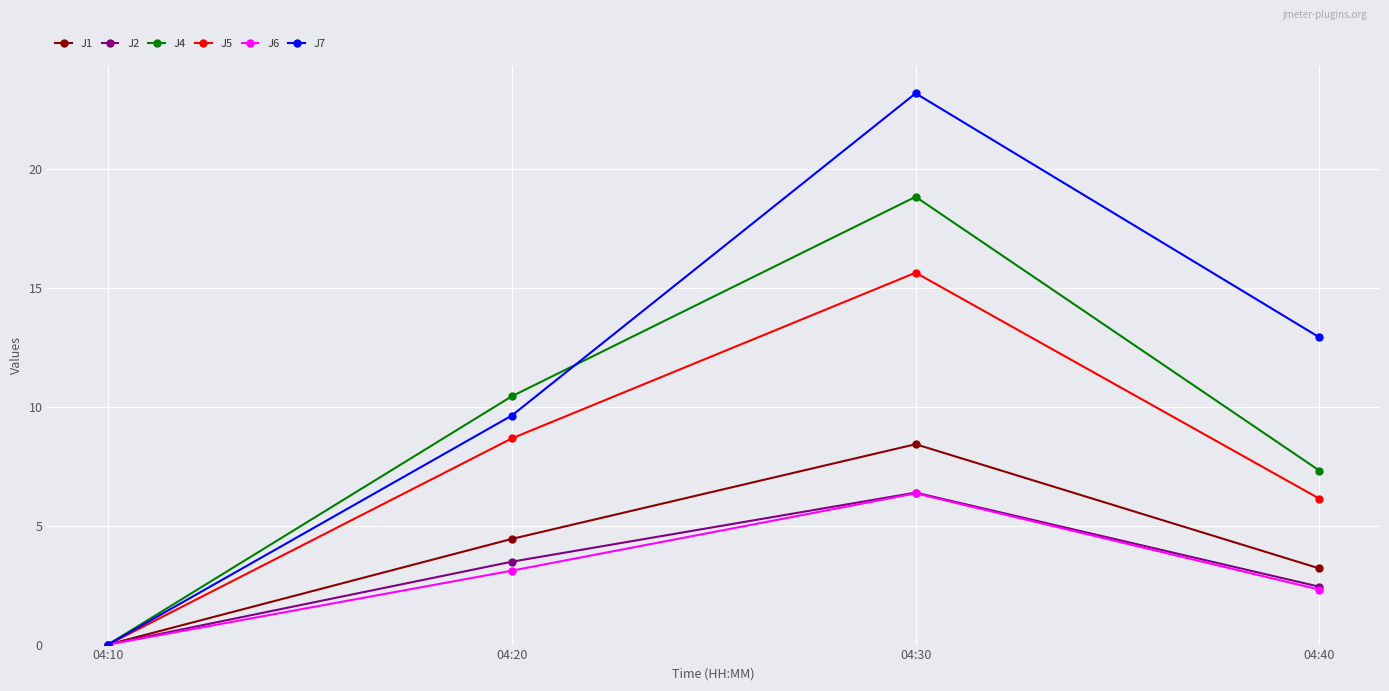

Is it true that J4 equals 24.8 at 04:30?

False